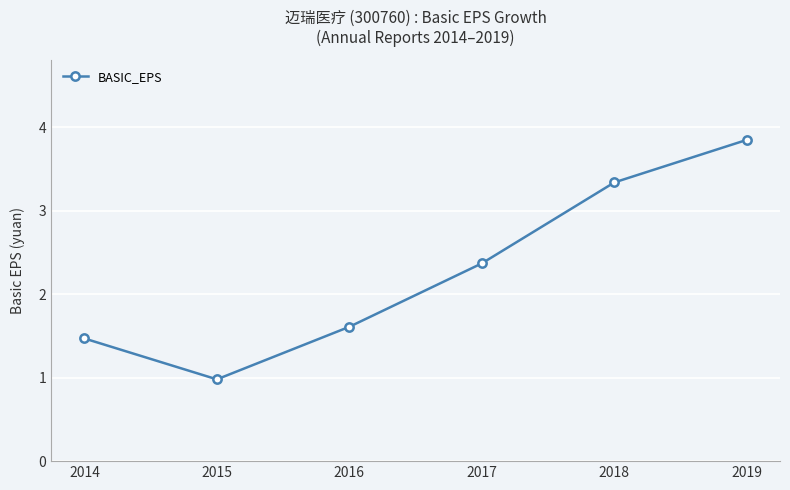

What is the average value?

2.3